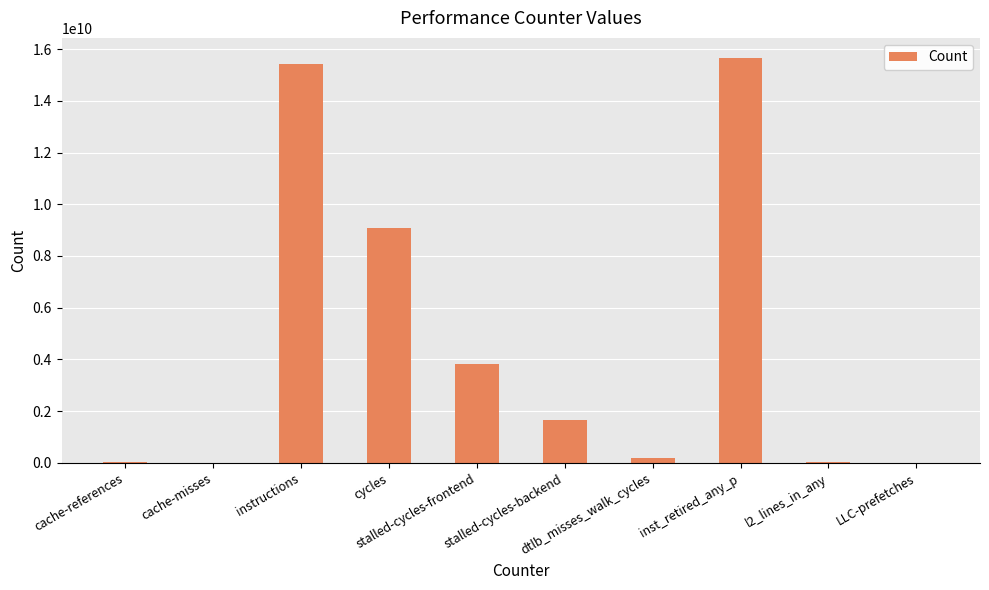

At which label does the data first exceed 1677124936?

instructions